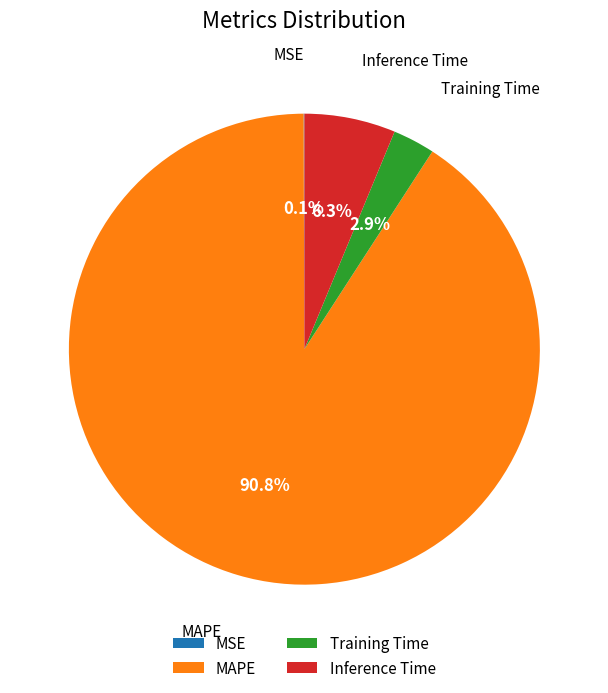

What is the largest slice in the pie chart?

MAPE